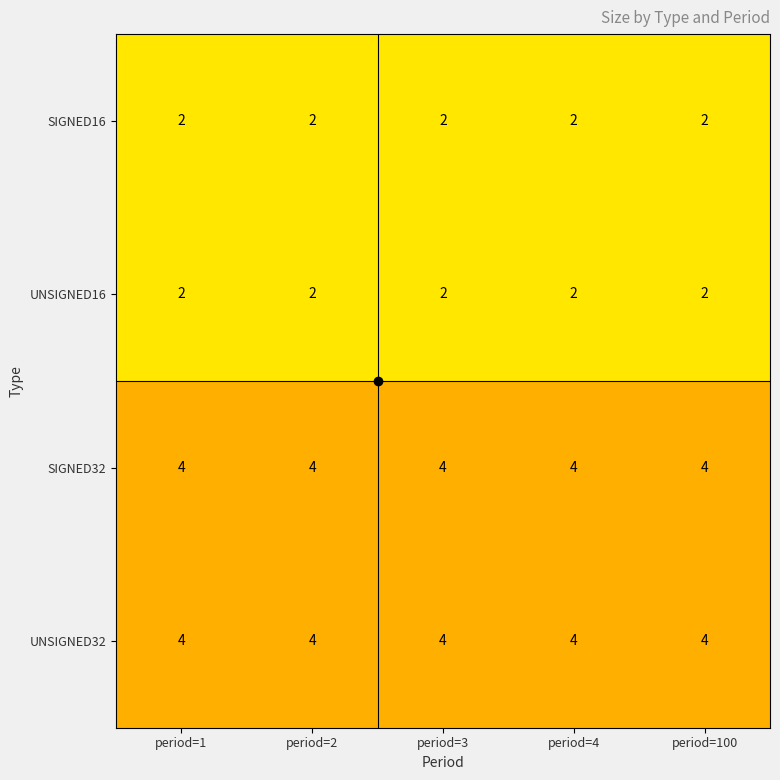

At how many categories does at least one series exceed 3?

5